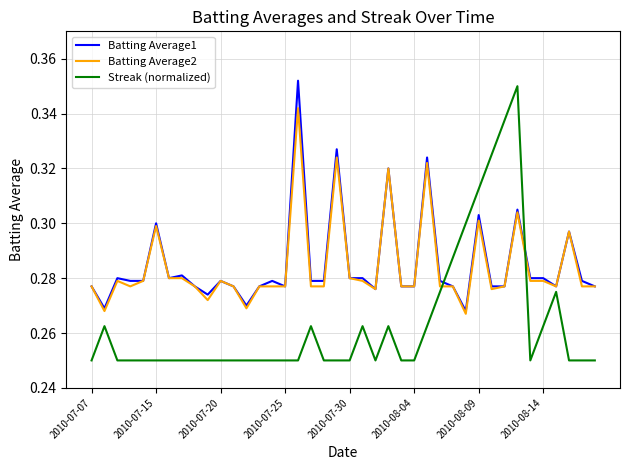

How many lines are shown in the chart?

3